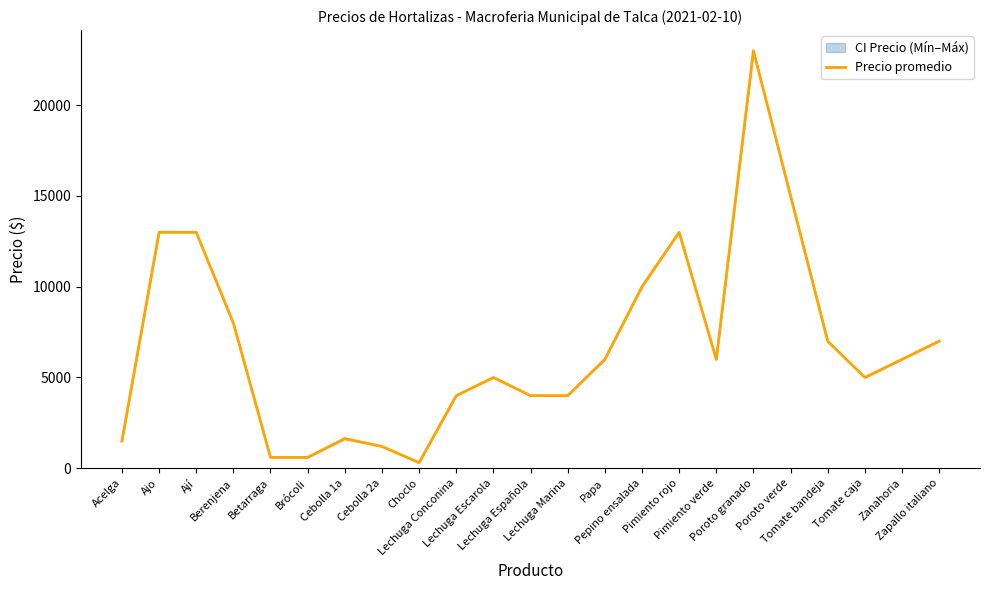

What is the sum of all values?

154843